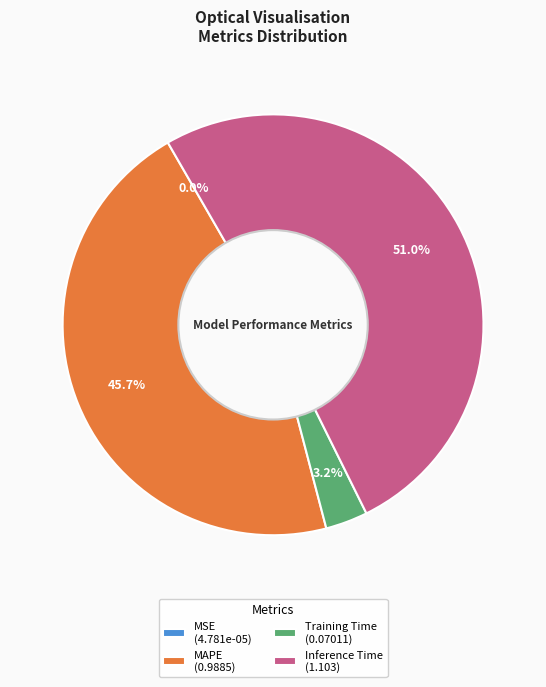

What percentage is the Inference Time slice, to the nearest percent?

51%